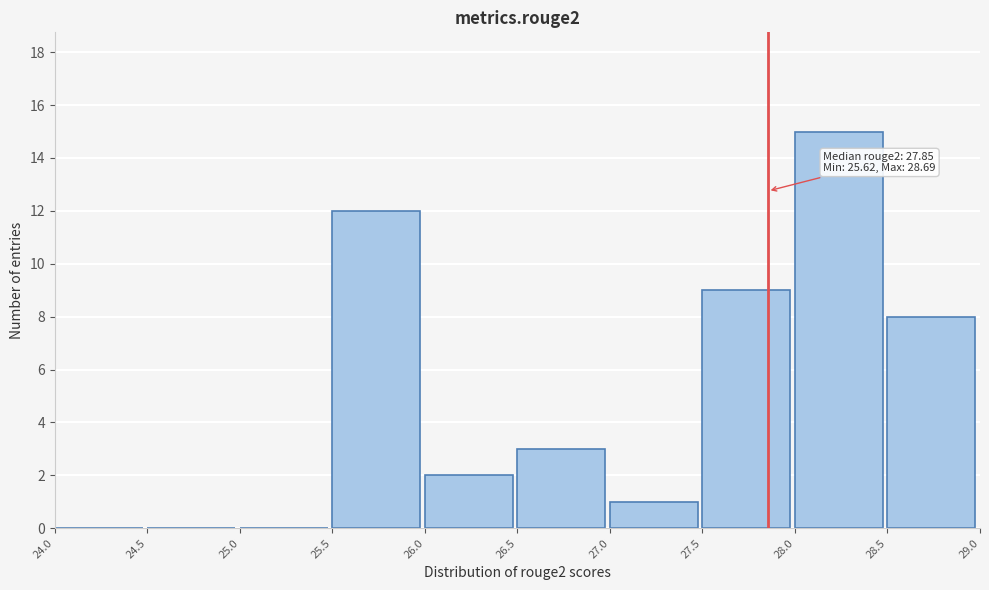

Over which range of the x-axis is the bar tallest?

28.0 to 28.5